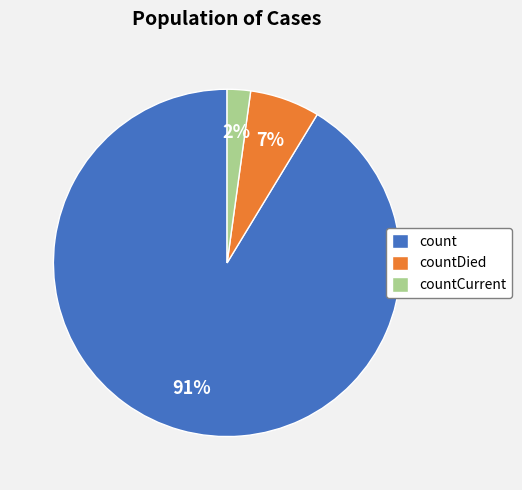

To the nearest percent, what portion does countDied represent?

7%